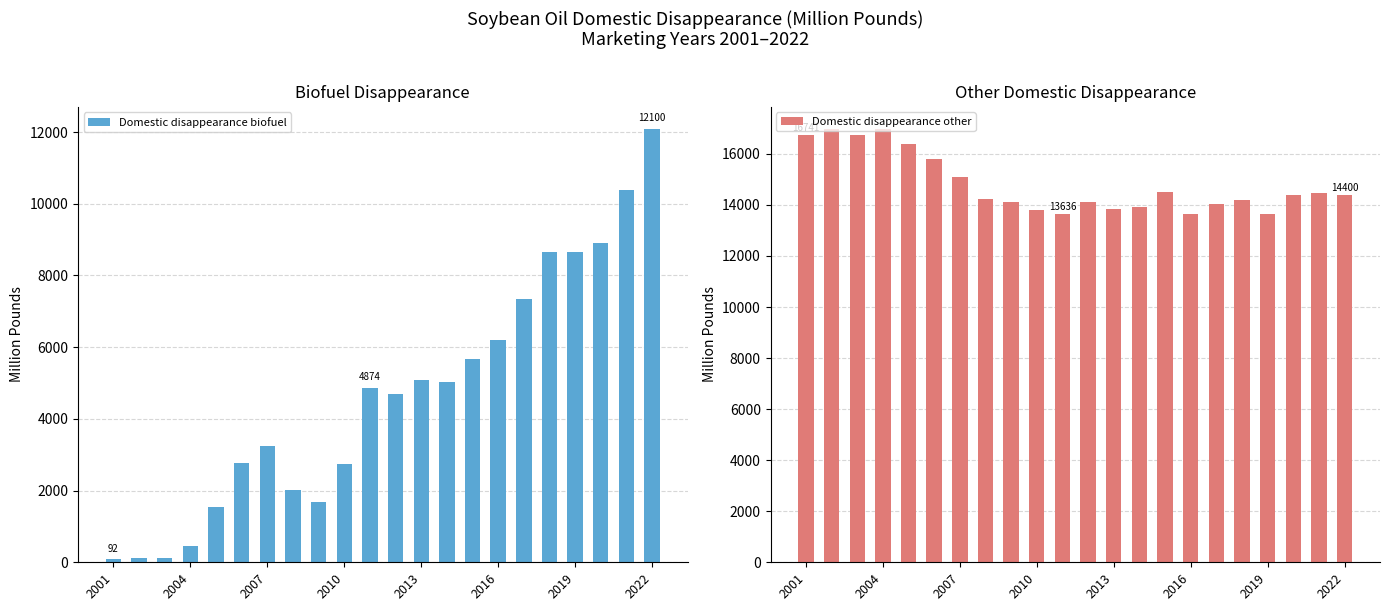

What are all the series names shown in the legend?

Domestic disappearance biofuel, Domestic disappearance other